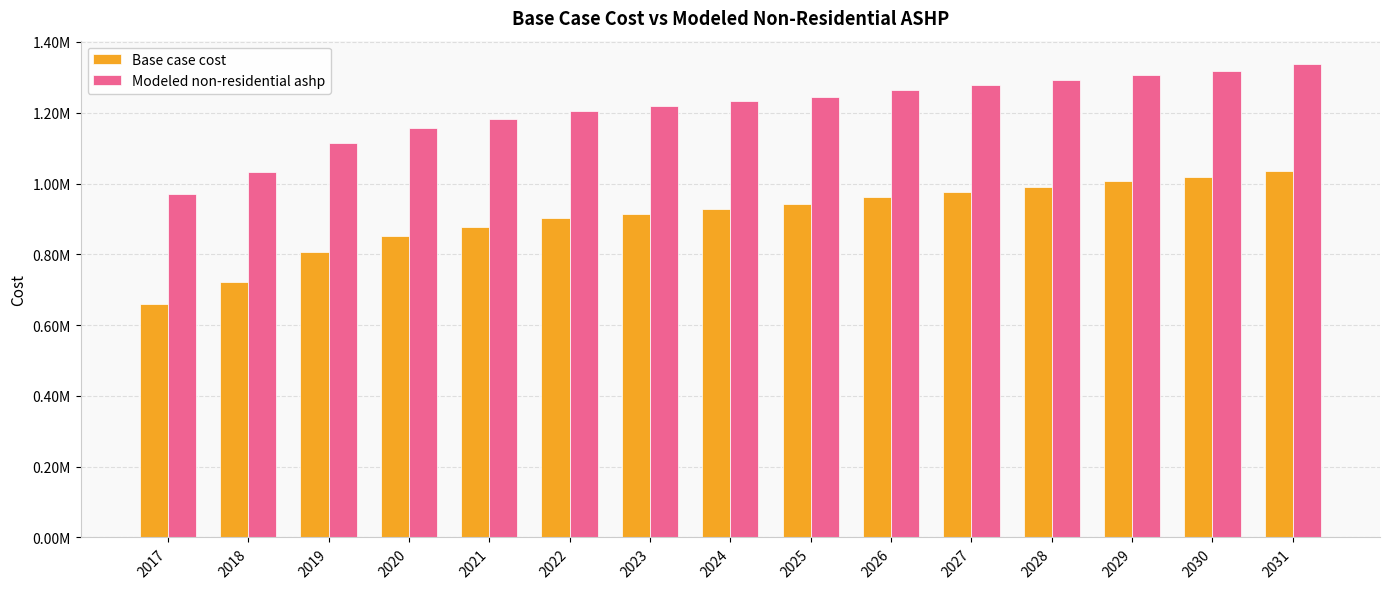

Which series has the largest range (max minus min)?

Base case cost